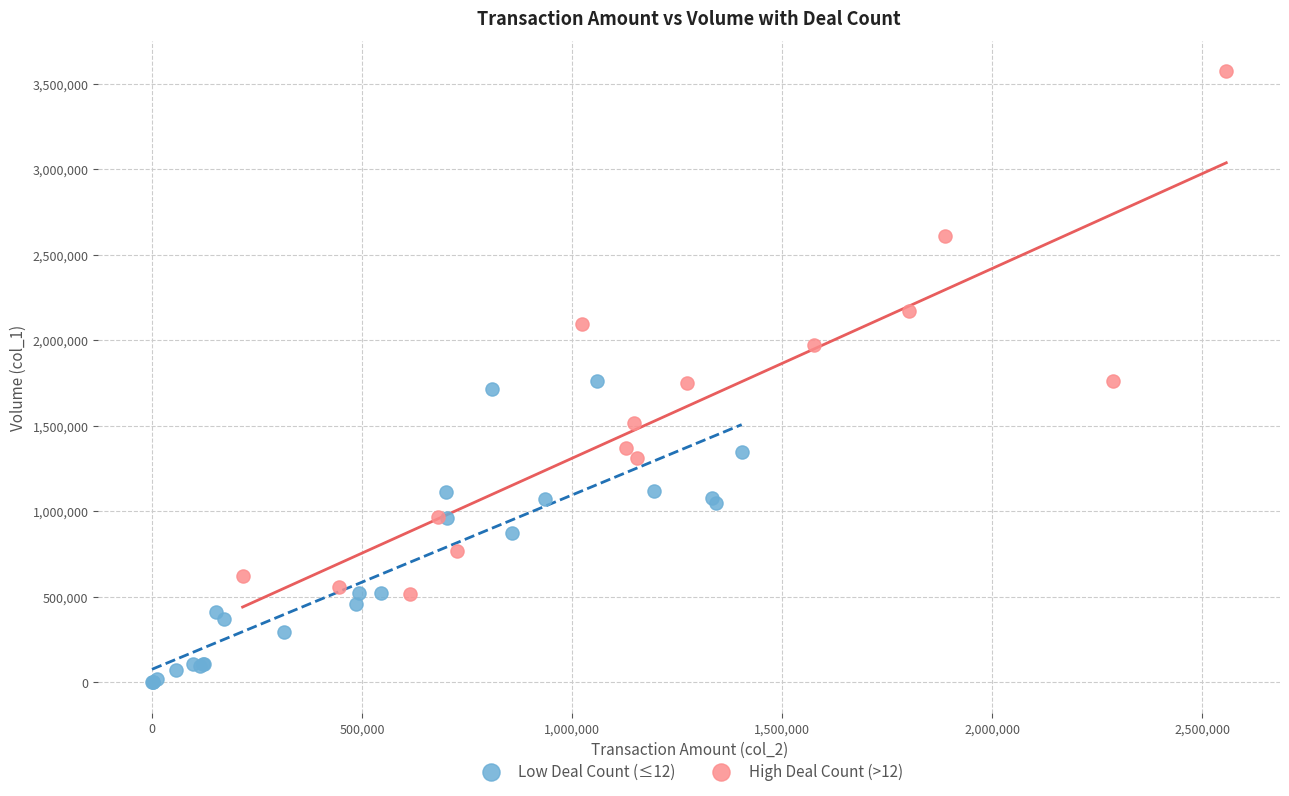

Which series reaches the minimum Y coordinate?

Low Deal Count (≤12)